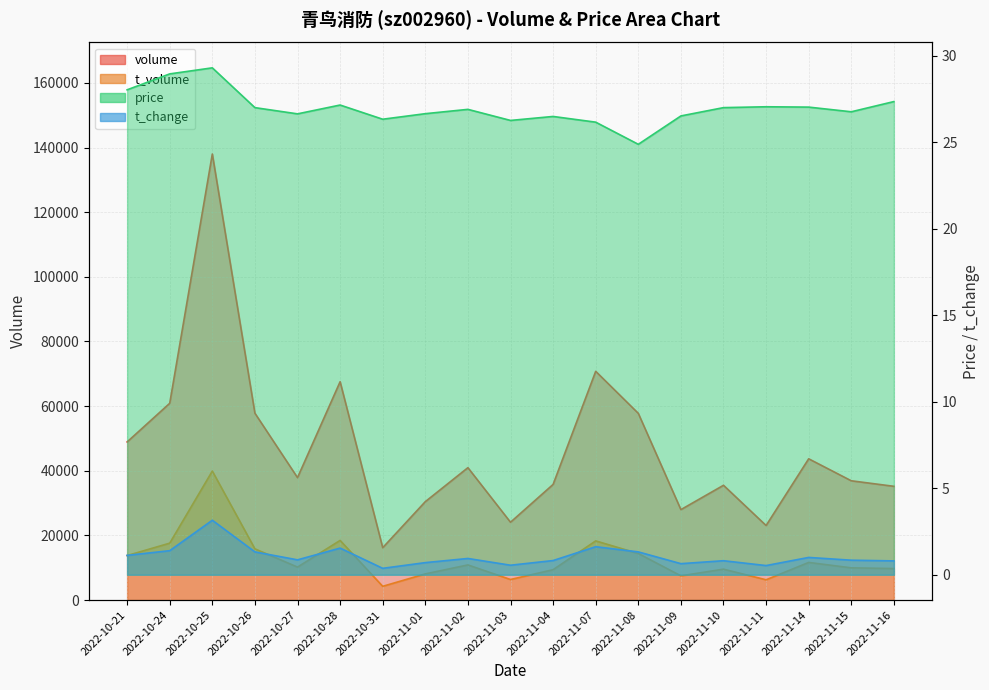

Where is t_volume nearest to the value 22086?

2022-10-28